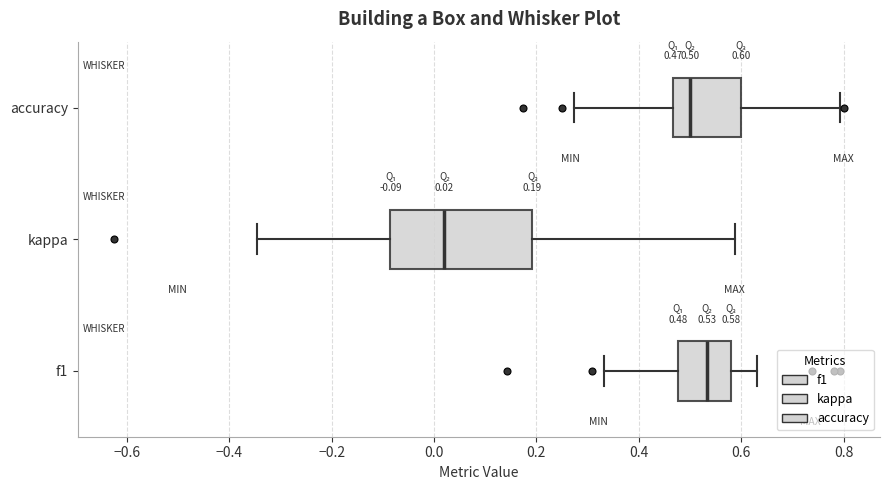

Which box's median line is the furthest to the left?

kappa